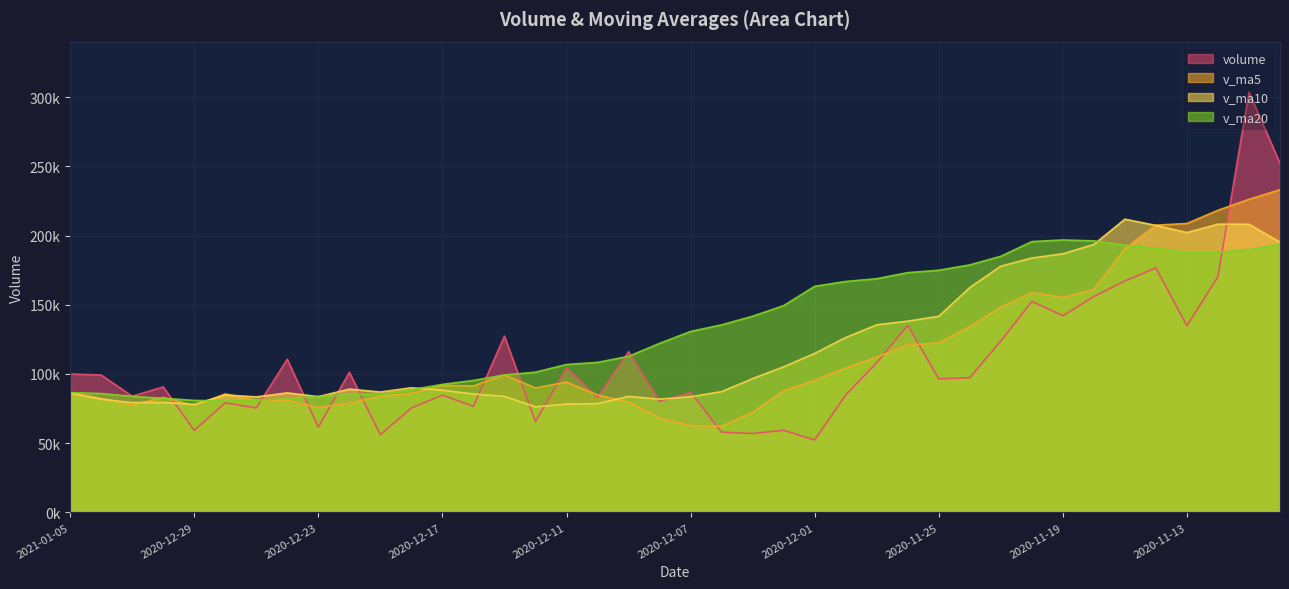

What is the label of the 29th point from the right?

2020-12-18